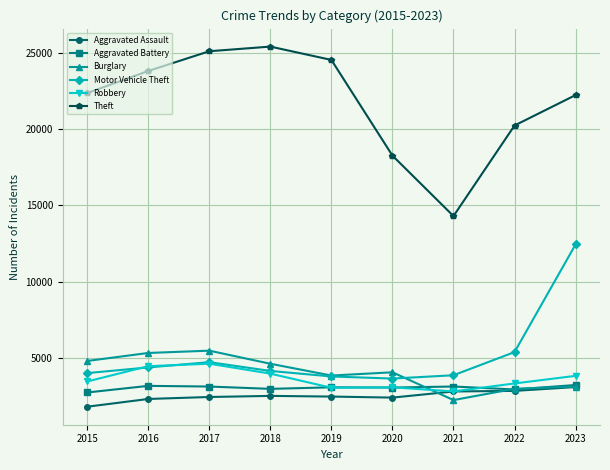

True or false: Theft and Aggravated Battery intersect in this chart.

False